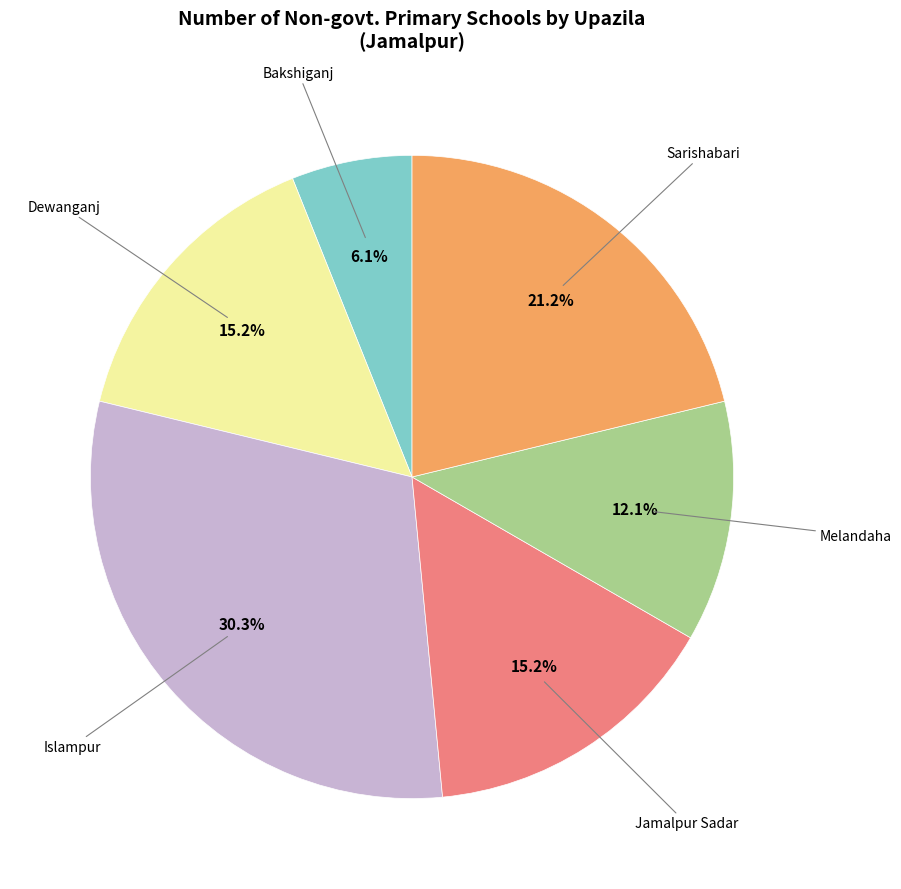

Is there any slice that represents more than half of the pie?

No